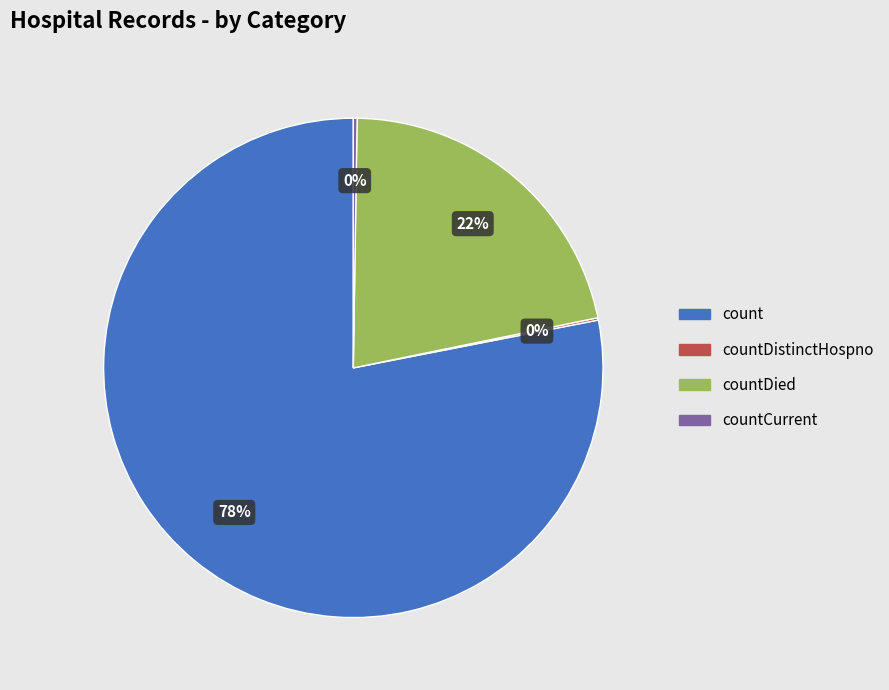

Which category has the biggest portion of the pie?

count